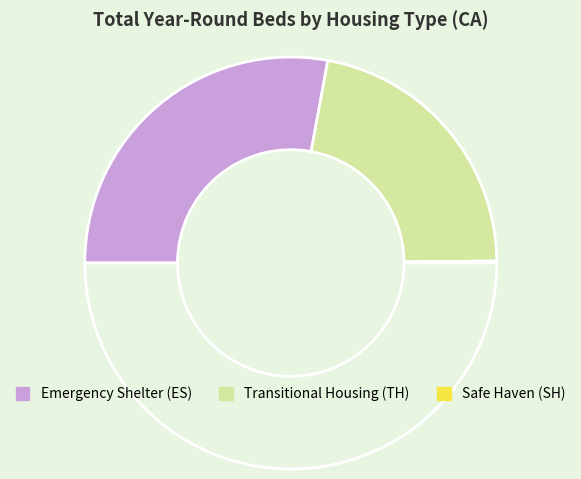

Which category has the smallest portion of the pie?

Safe Haven (SH)